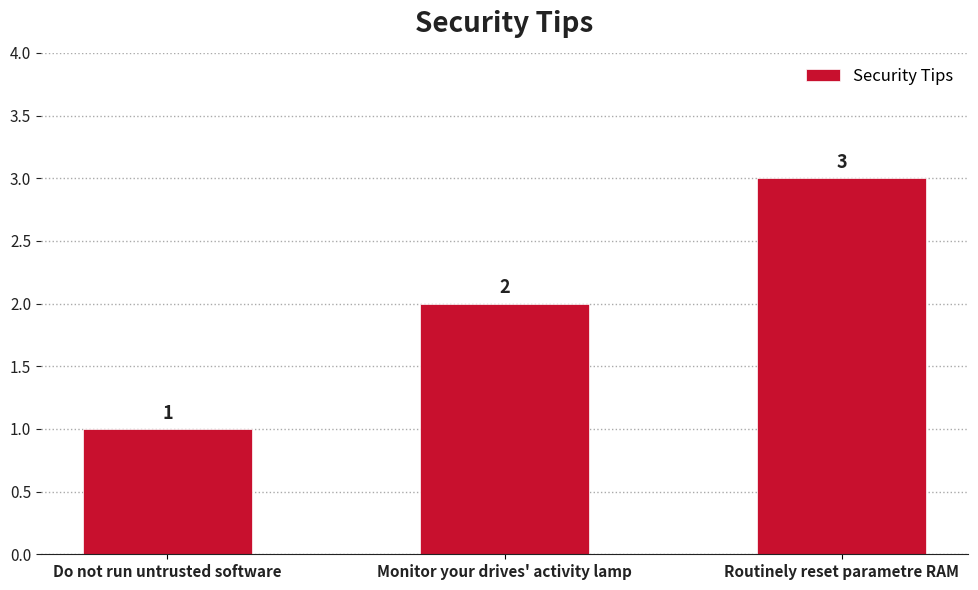

What is the label of the 2nd bar from the left?

Monitor your drives' activity lamp